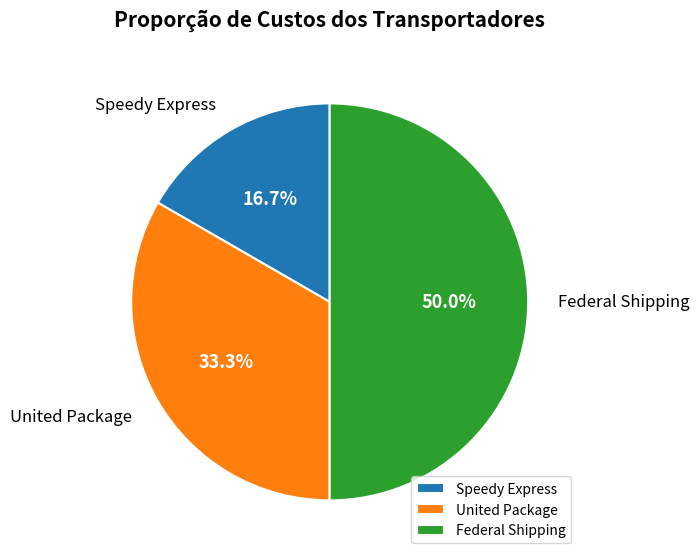

To the nearest percent, what percentage of the pie is Federal Shipping?

50%